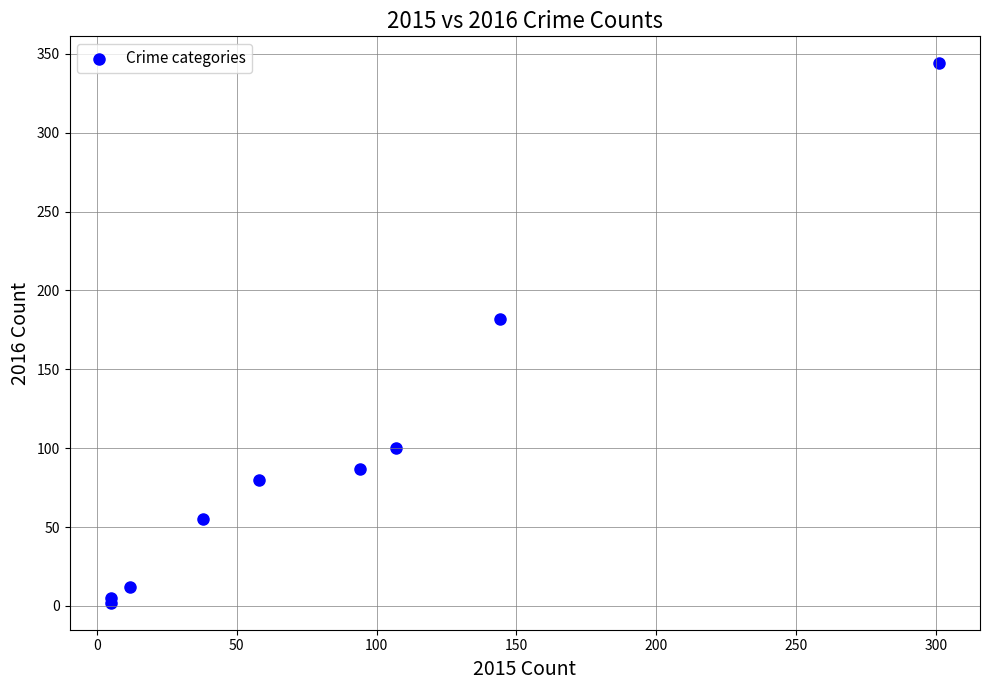

What Y value in the scatter plot is closest to 173?

182